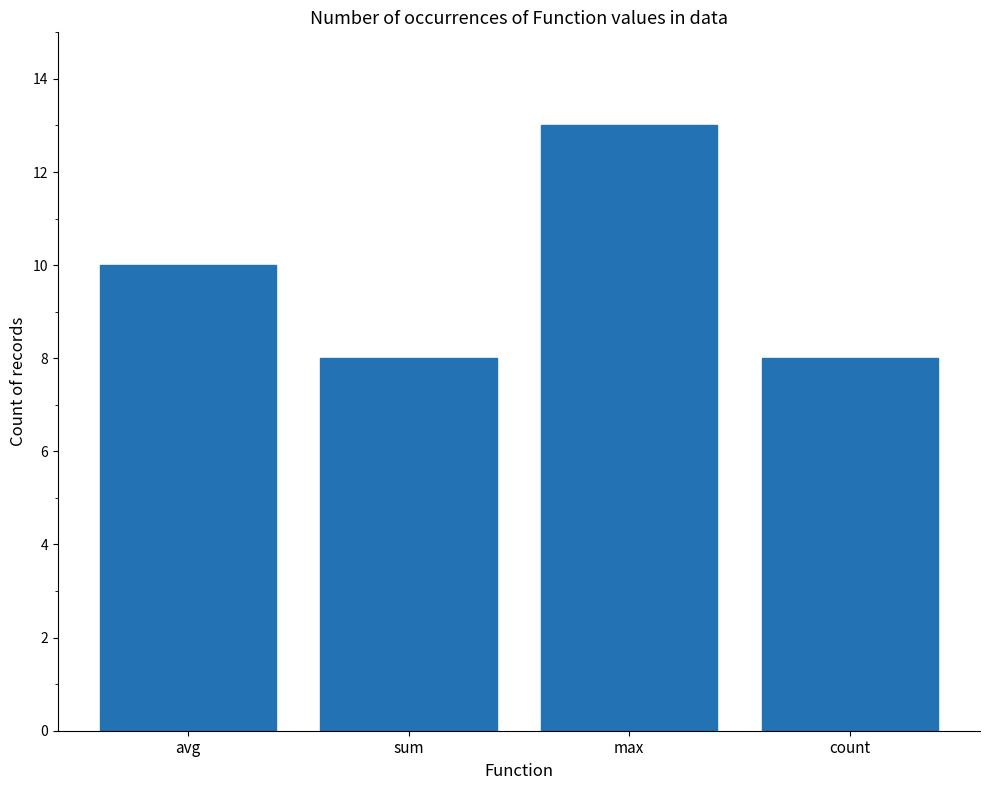

Does the chart contain stacked bars?

No